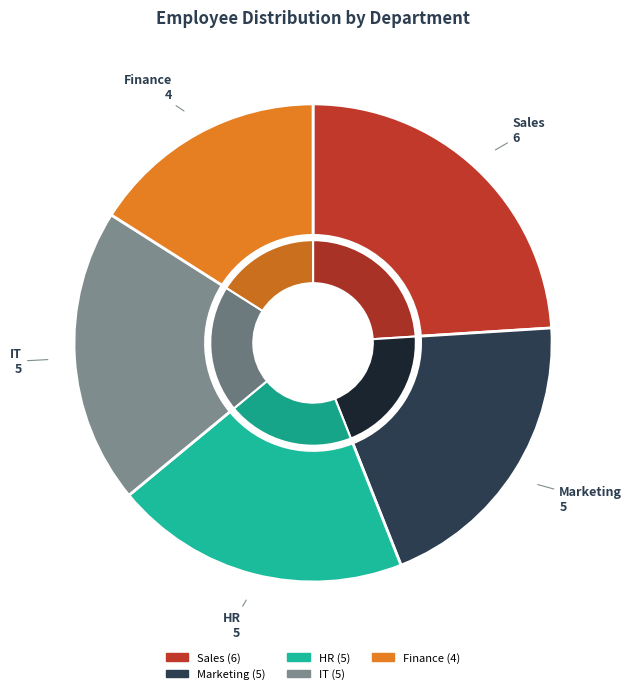

What percentage is the IT slice, to the nearest percent?

20%